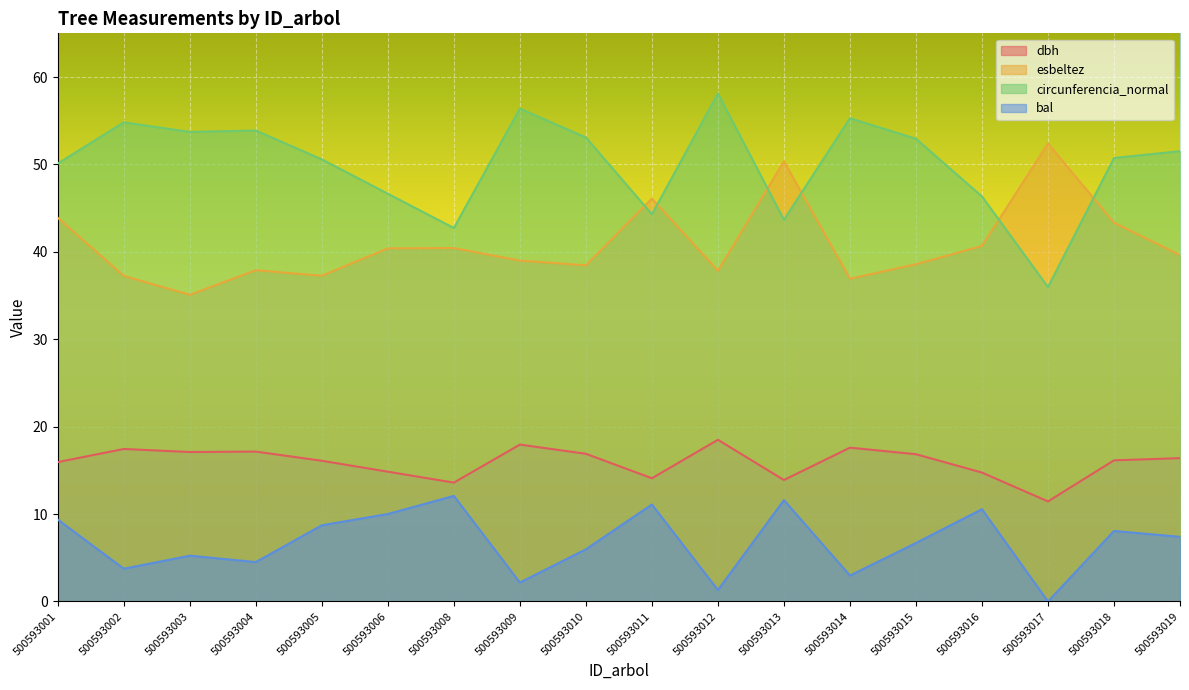

How many data points in esbeltez are above 39?

9